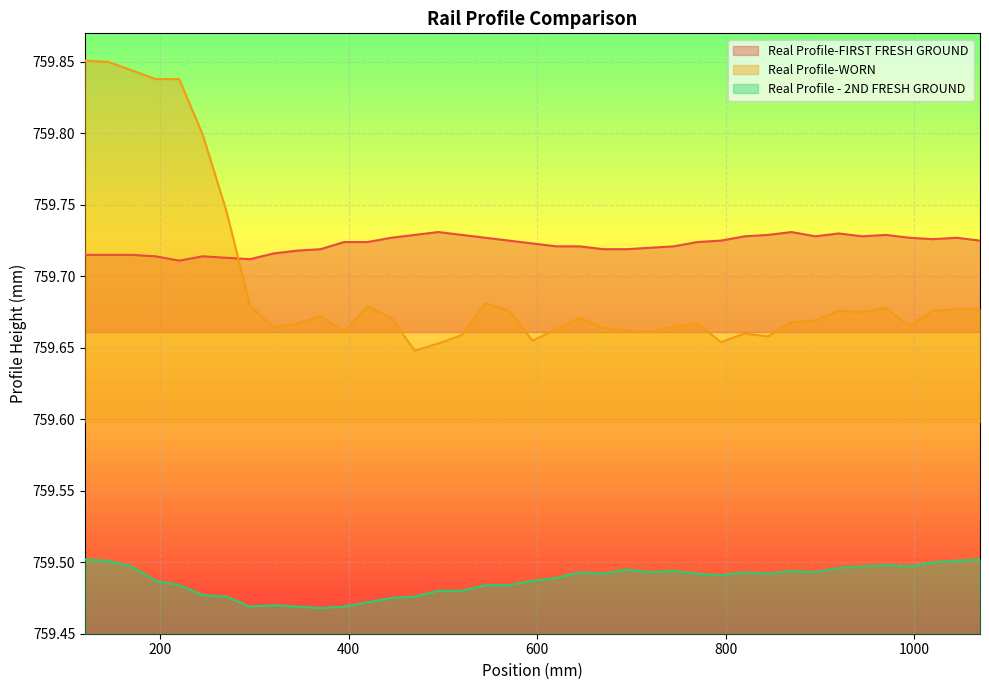

Which series has the largest range (max minus min)?

Real Profile-WORN